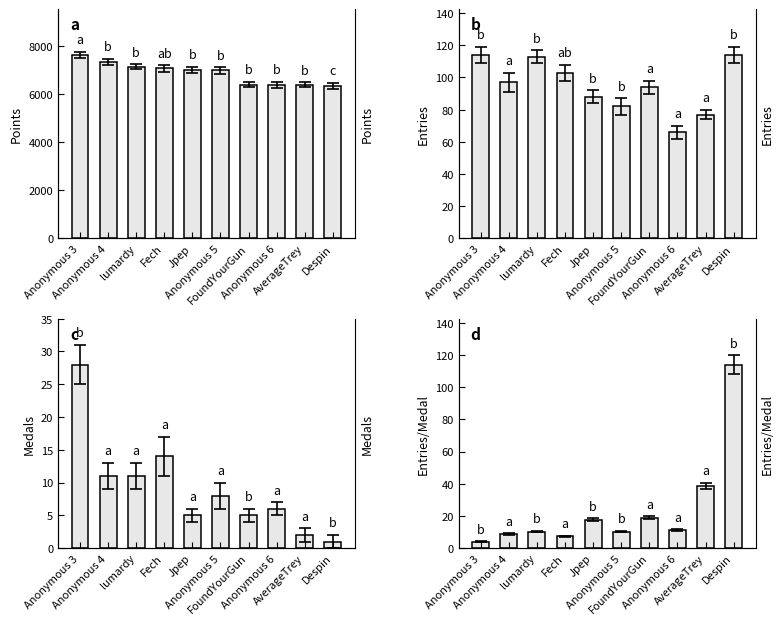

The Entries series shows 77.0 at AverageTrey. True or false?

True